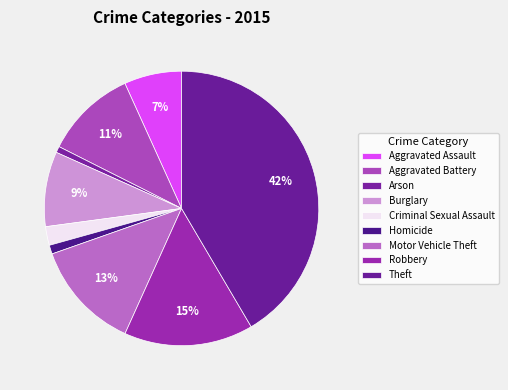

Does any single category account for the majority?

No